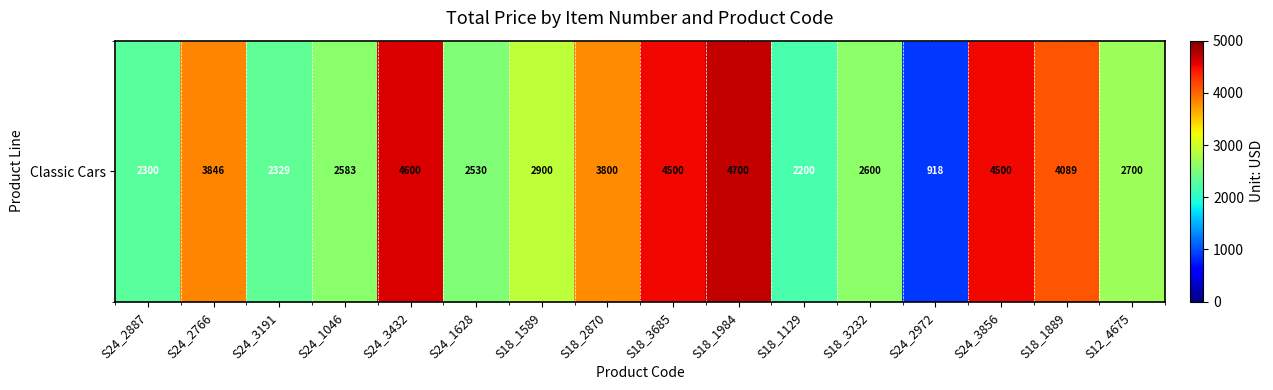

Approximately how many times larger is the value at S18_2870 compared to S24_3856?

0.8